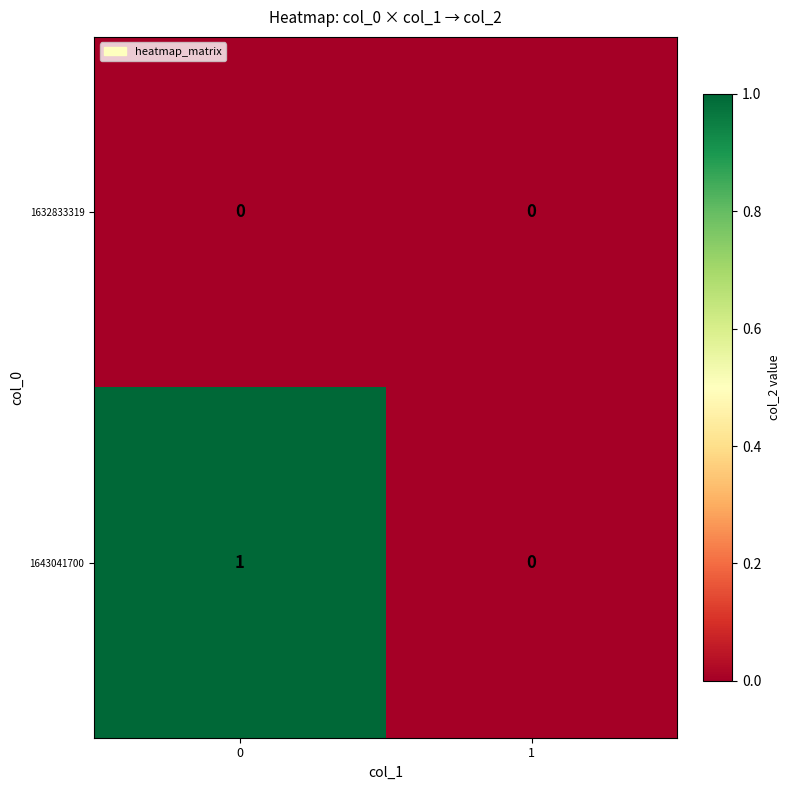

Reading left to right, extract all data points from this chart.

1632833319: 0=0	1=0
1643041700: 0=1	1=0